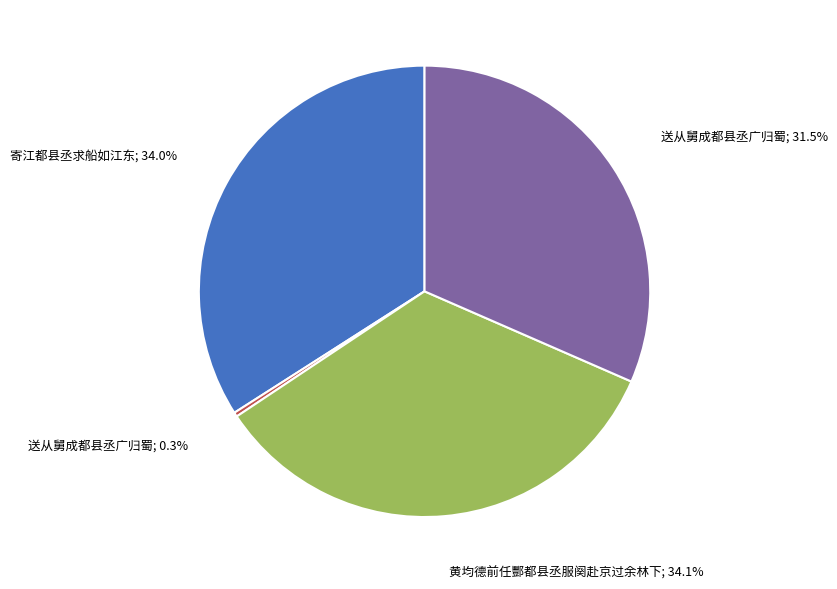

To the nearest percent, what is the difference between the largest and smallest slice percentages?

34%